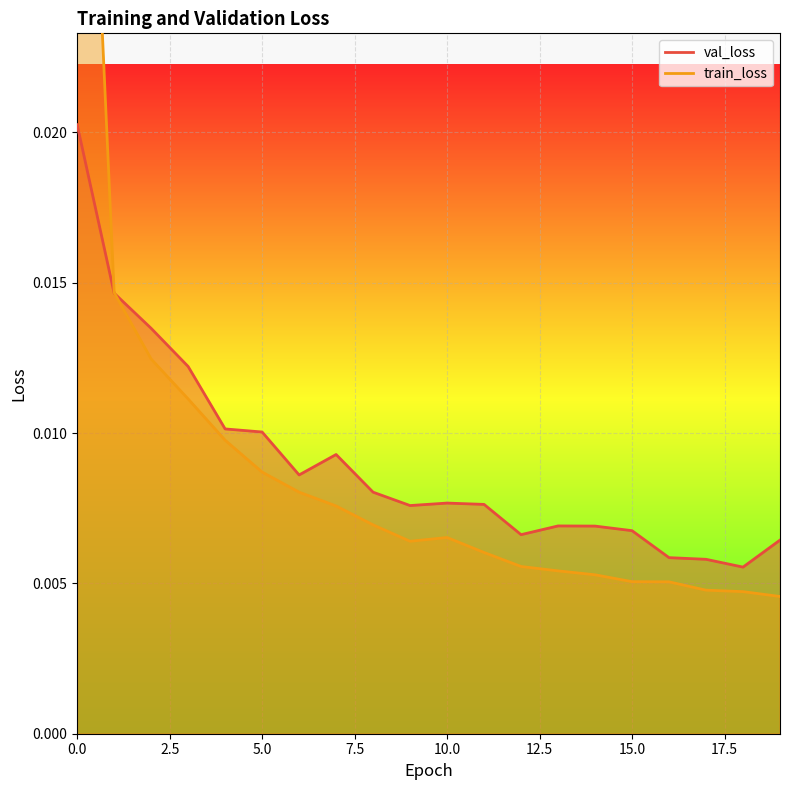

Which series has the widest spread of values?

train_loss